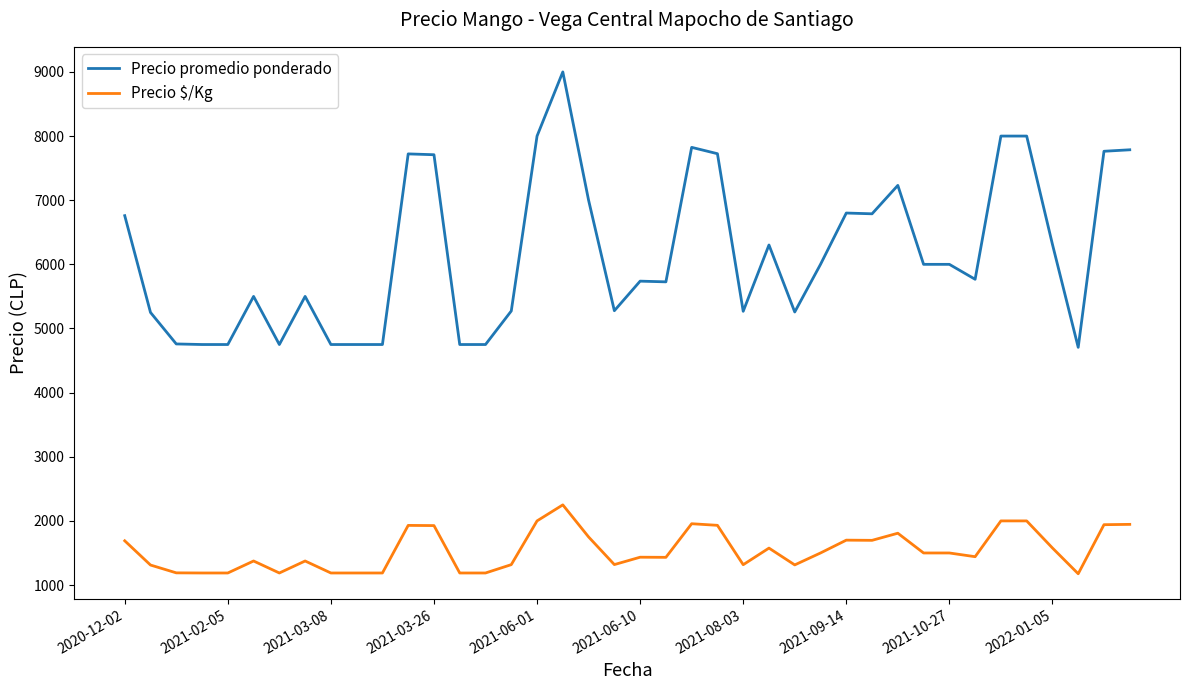

True or false: Precio promedio ponderado has more than 2 points higher than both neighbors.

True